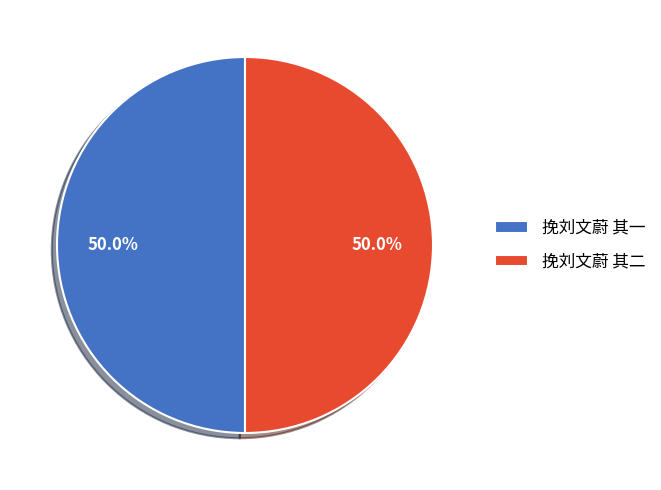

What percentage is the 挽刘文蔚 其二 slice, to the nearest percent?

50%